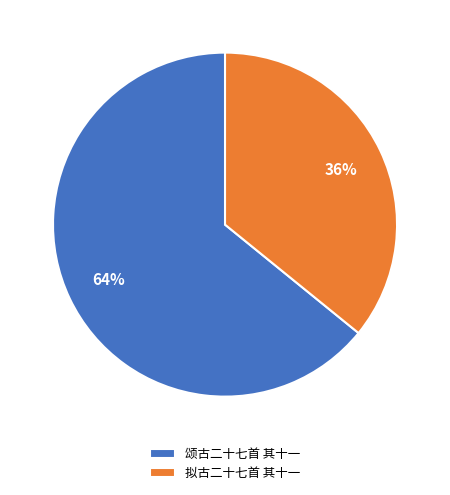

Is the sum of 颂古二十七首 其十一 and 拟古二十七首 其十一 greater than half?

Yes